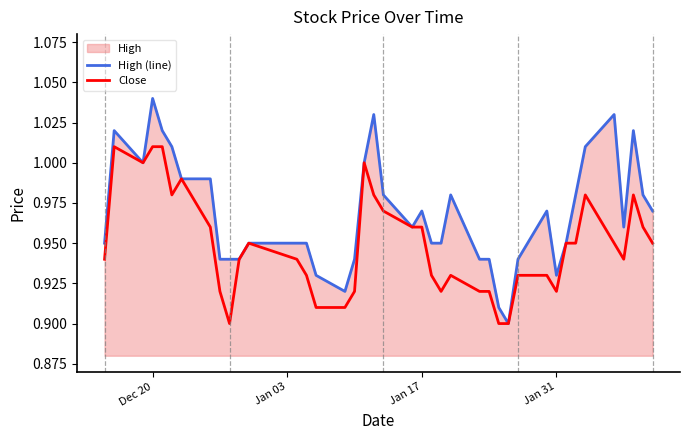

At which category is the sum across all series the highest?

Dec 20